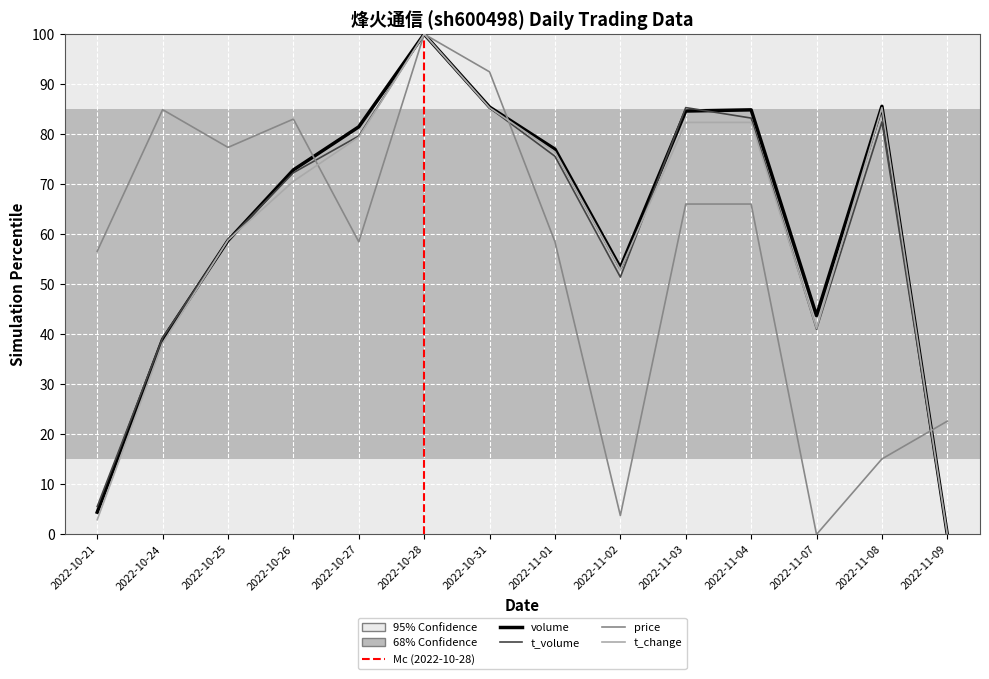

Which series has the widest spread of values?

price